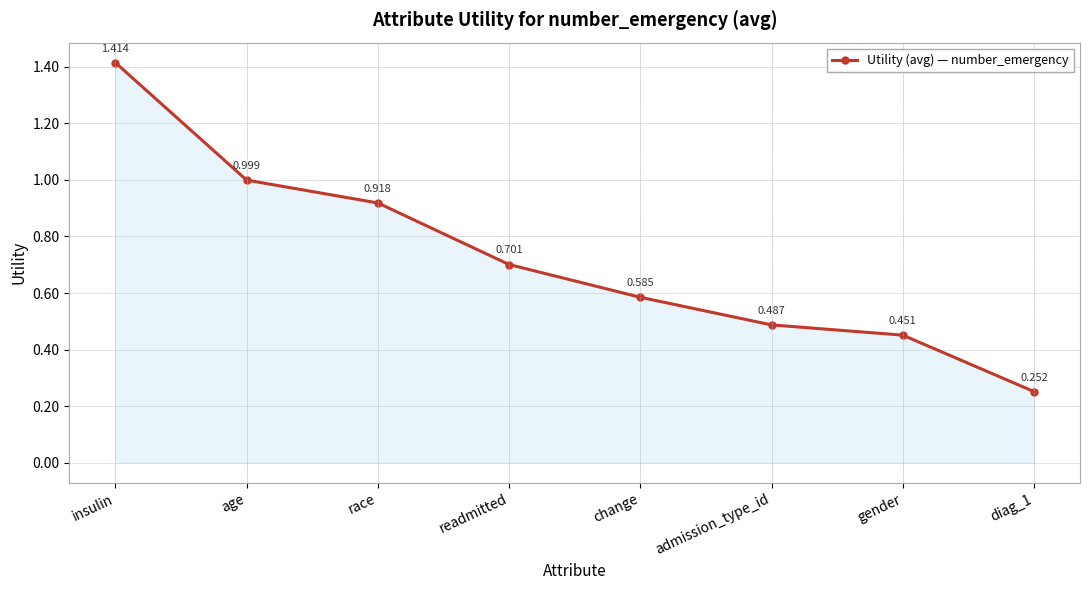

Rank the categories by value from highest to lowest.

insulin, age, race, readmitted, change, admission_type_id, gender, diag_1